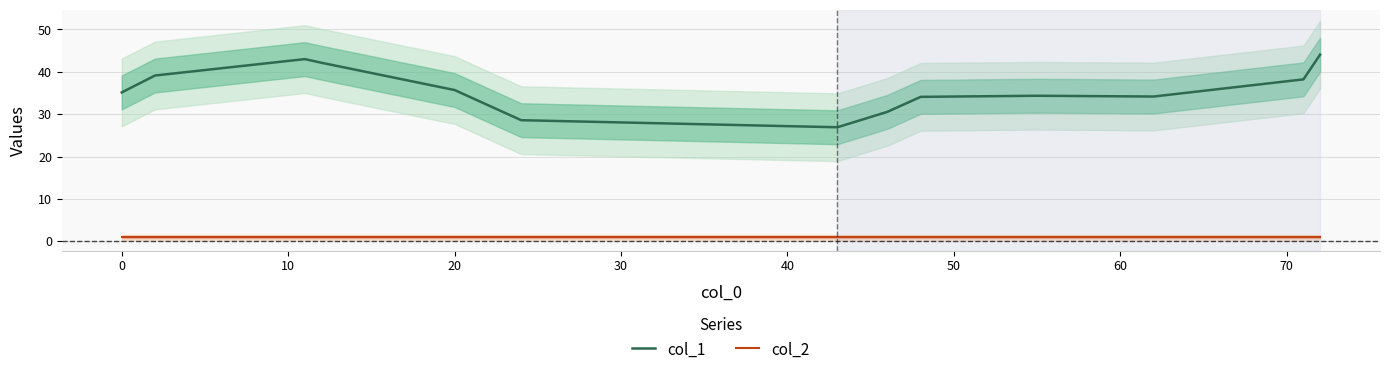

What is the value of the col_2 point at the 10th from the left?

1.0